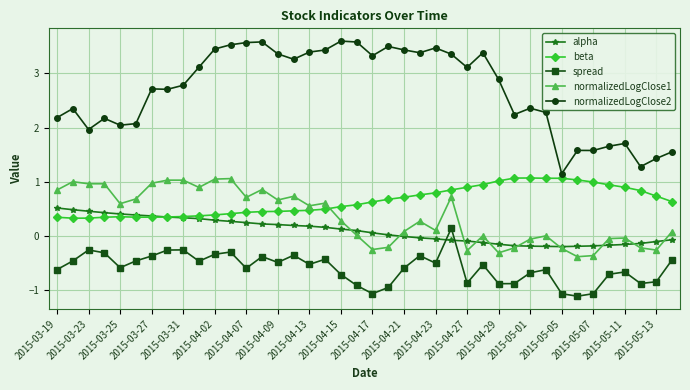

How many distinct data groups are displayed?

5